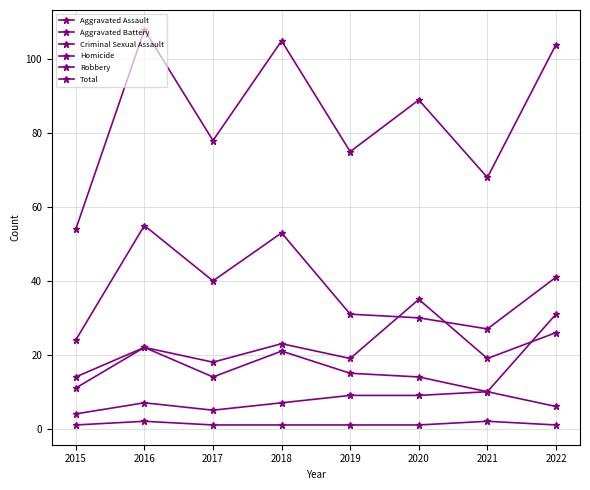

The value of Aggravated Battery at 2018 is 21. True or false?

True